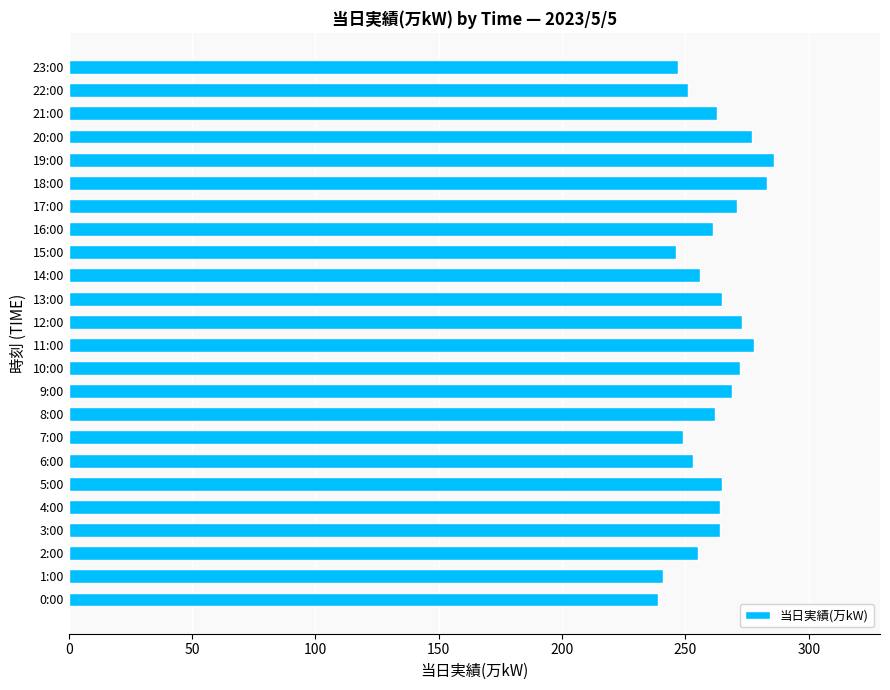

Approximately how many times larger is the value at 19:00 compared to 23:00?

1.2